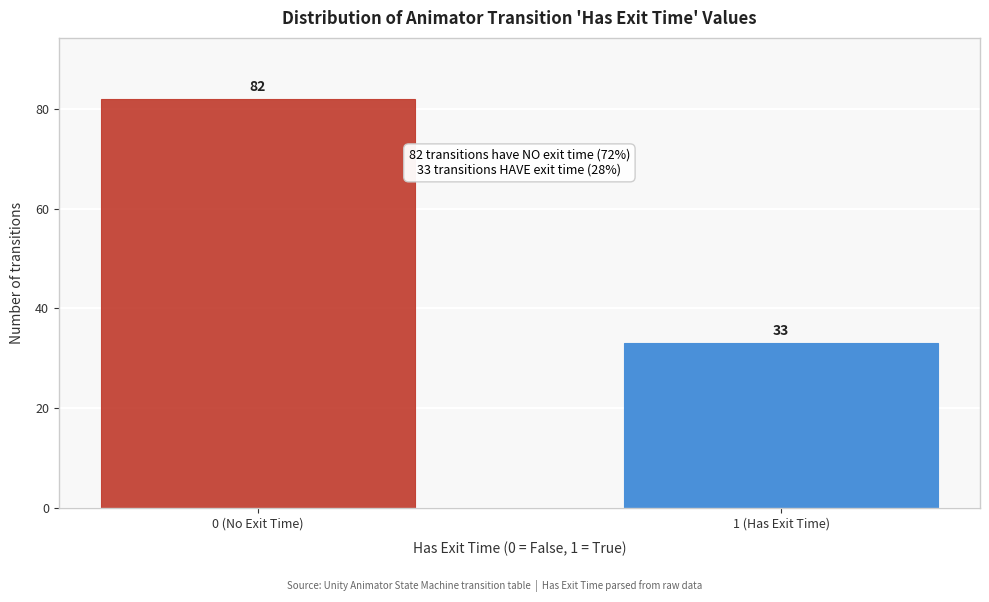

Reading left to right, extract all data points from this chart.

82	33